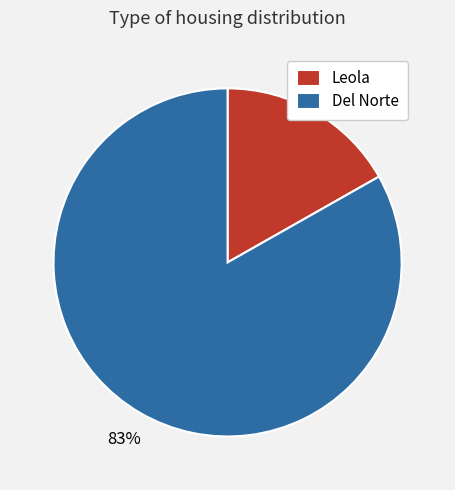

To the nearest percent, what is the difference between the largest and smallest slice percentages?

66%